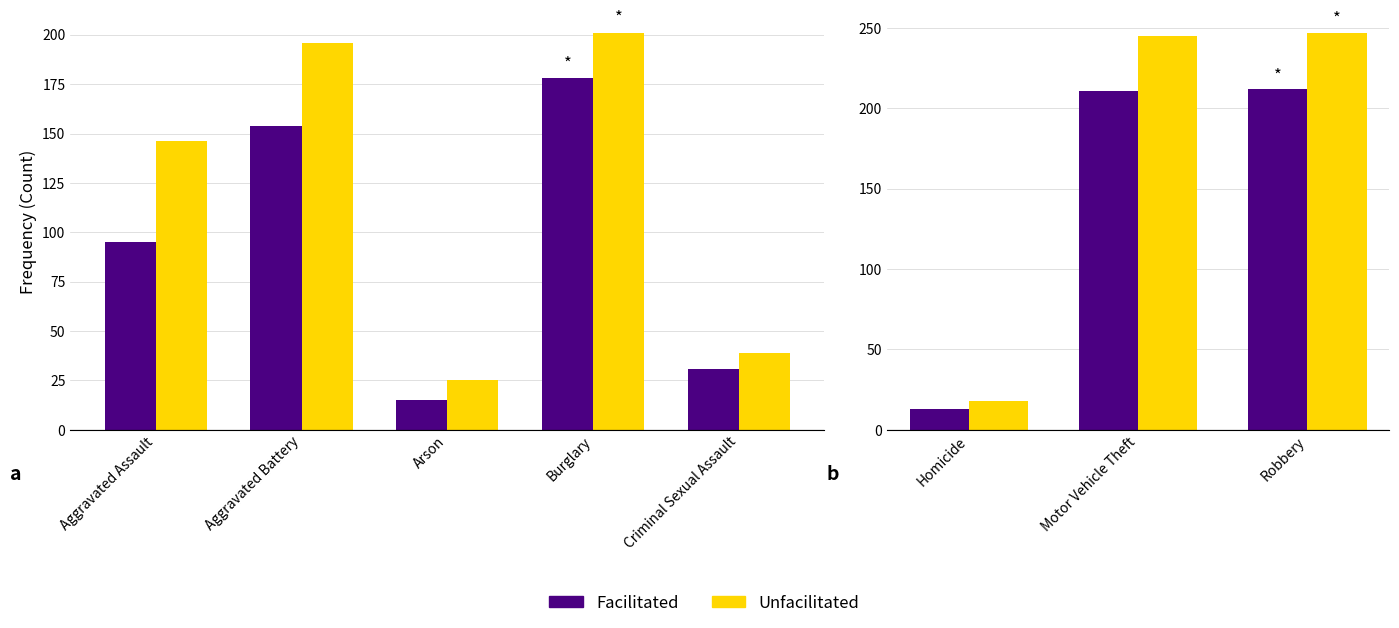

Which series has the largest total across all categories?

Unfacilitated